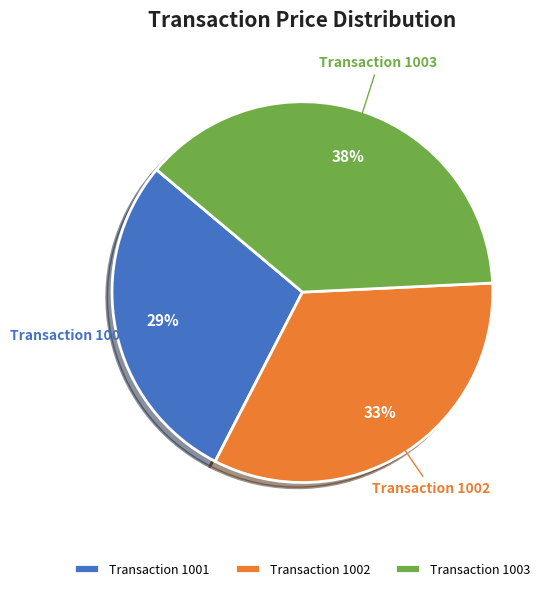

Approximately how many times larger is the value at Transaction 1001 compared to Transaction 1002?

0.9